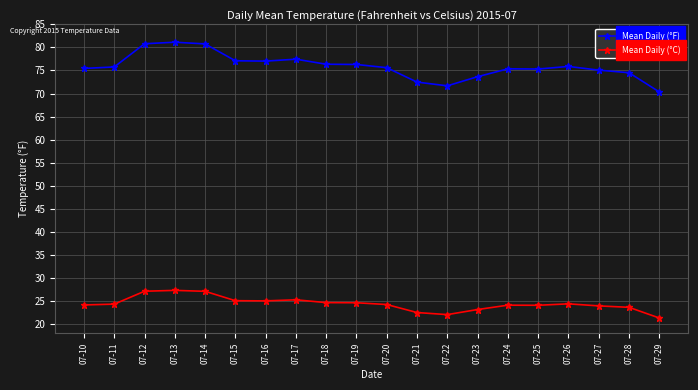

What is the value of the Mean Daily (°C) point at the 13th from the left?

22.0